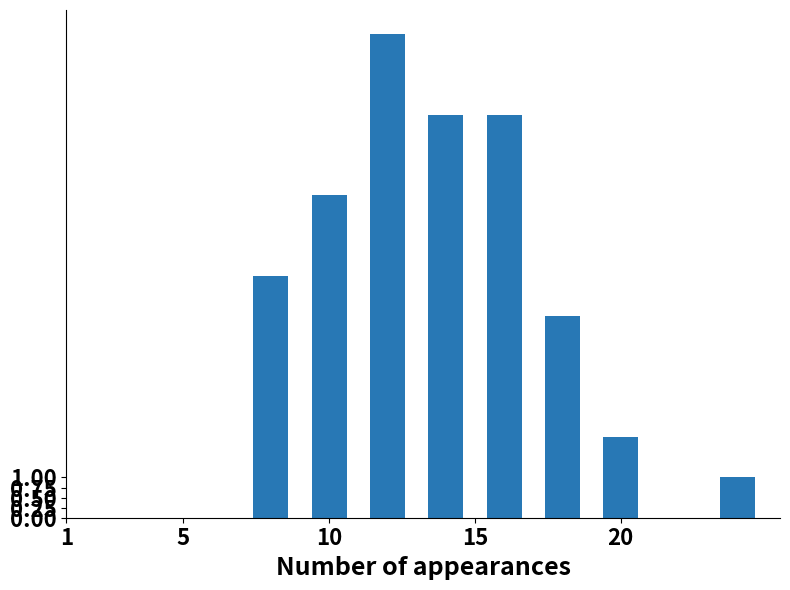

What is the average value?

7